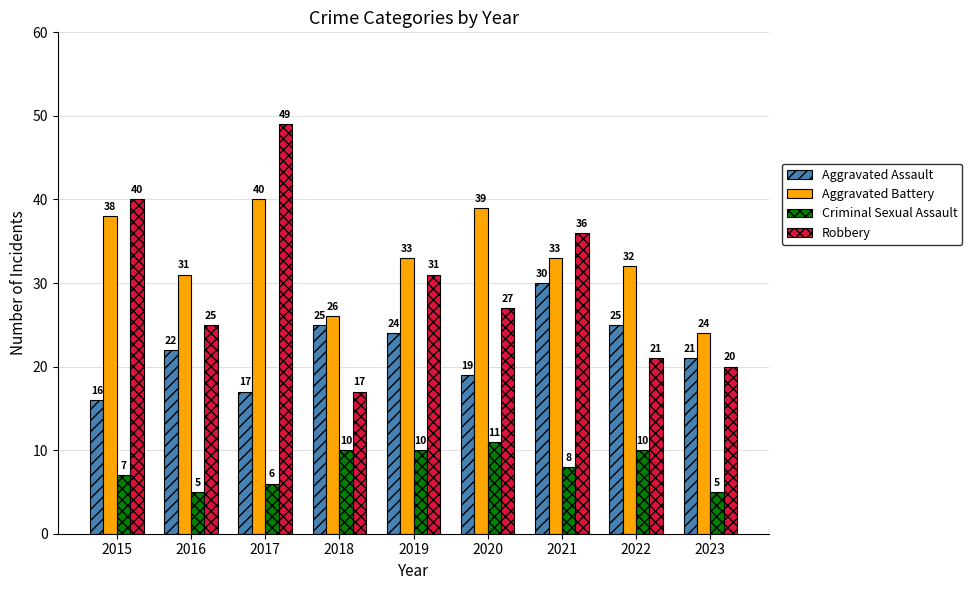

Which series has the largest total across all categories?

Aggravated Battery